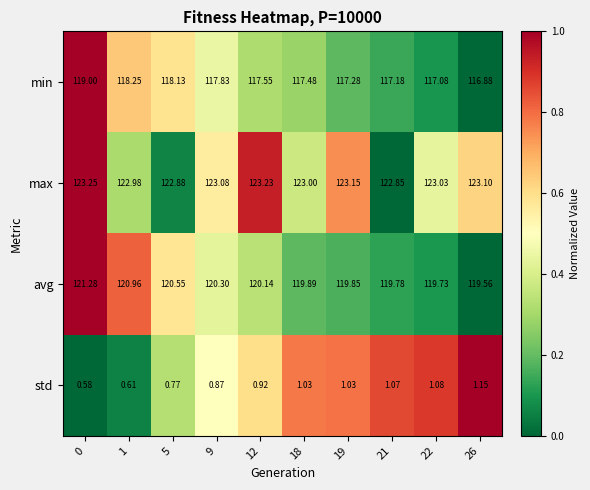

Which series has the widest spread of values?

min